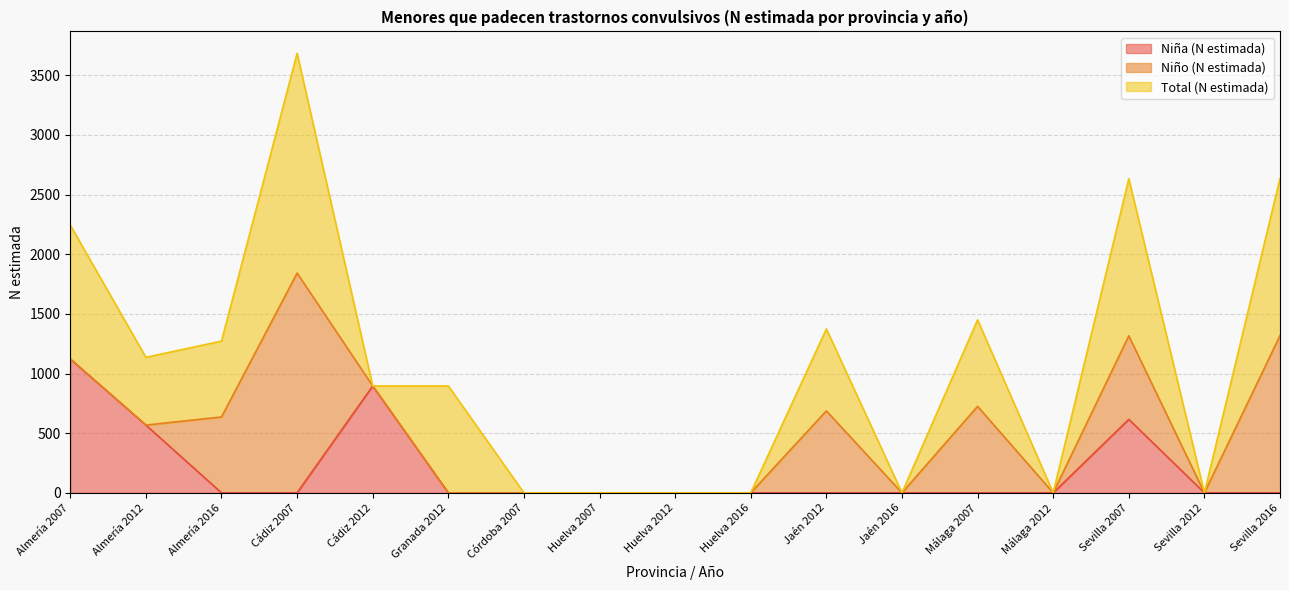

Is it true that Total (N estimada) equals 0 at Jaén 2016?

True